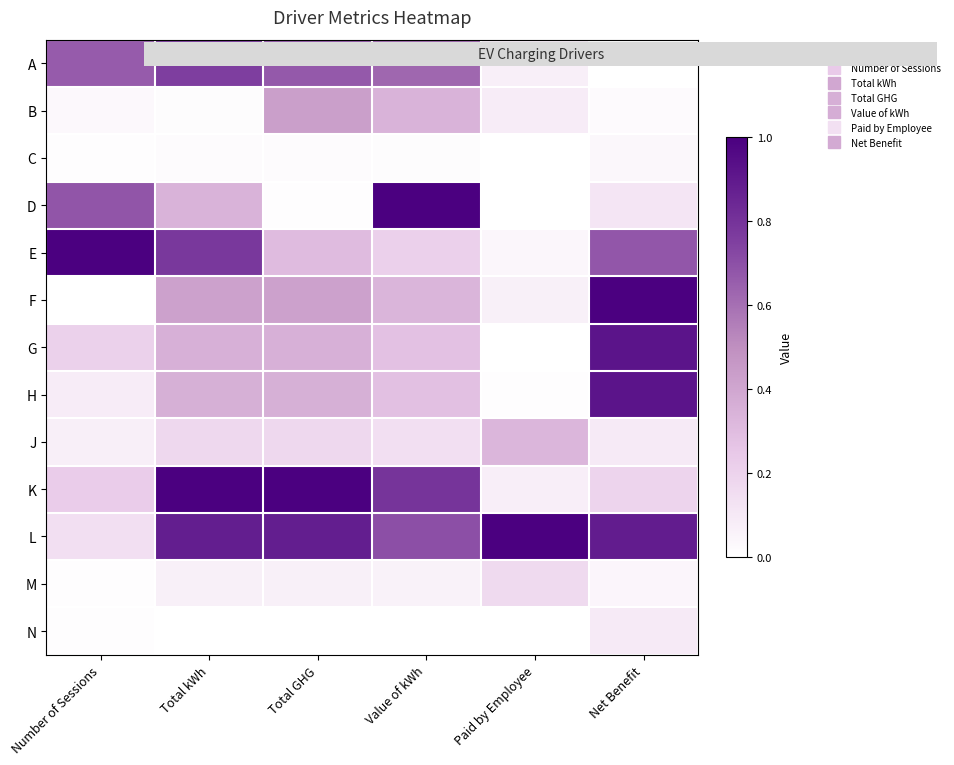

Which has a higher value, Total GHG or Total kWh?

Total kWh